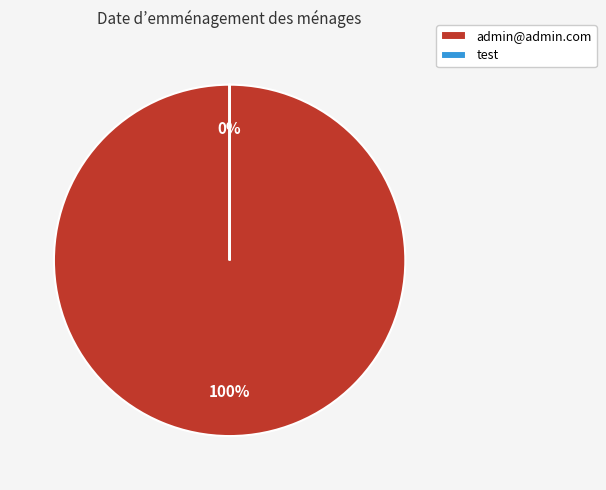

What is the total percentage of test and admin@admin.com?

100.0%